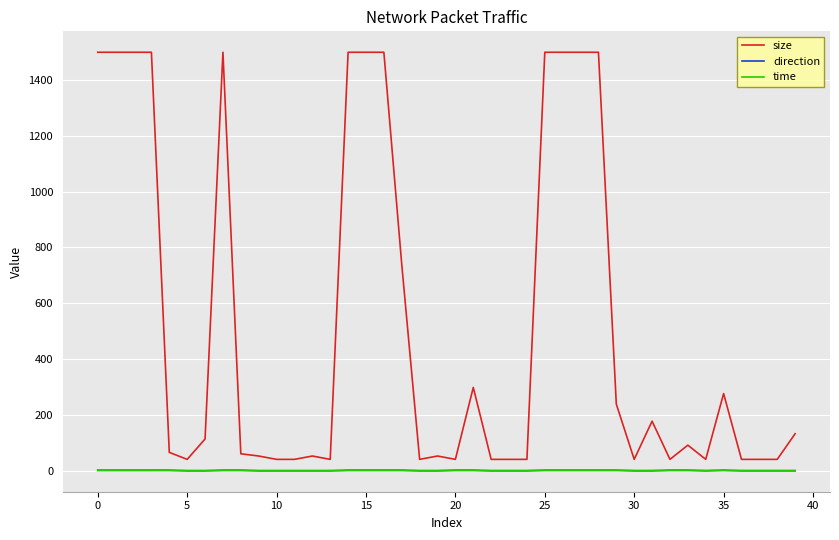

True or false: size and direction cross at least once.

False